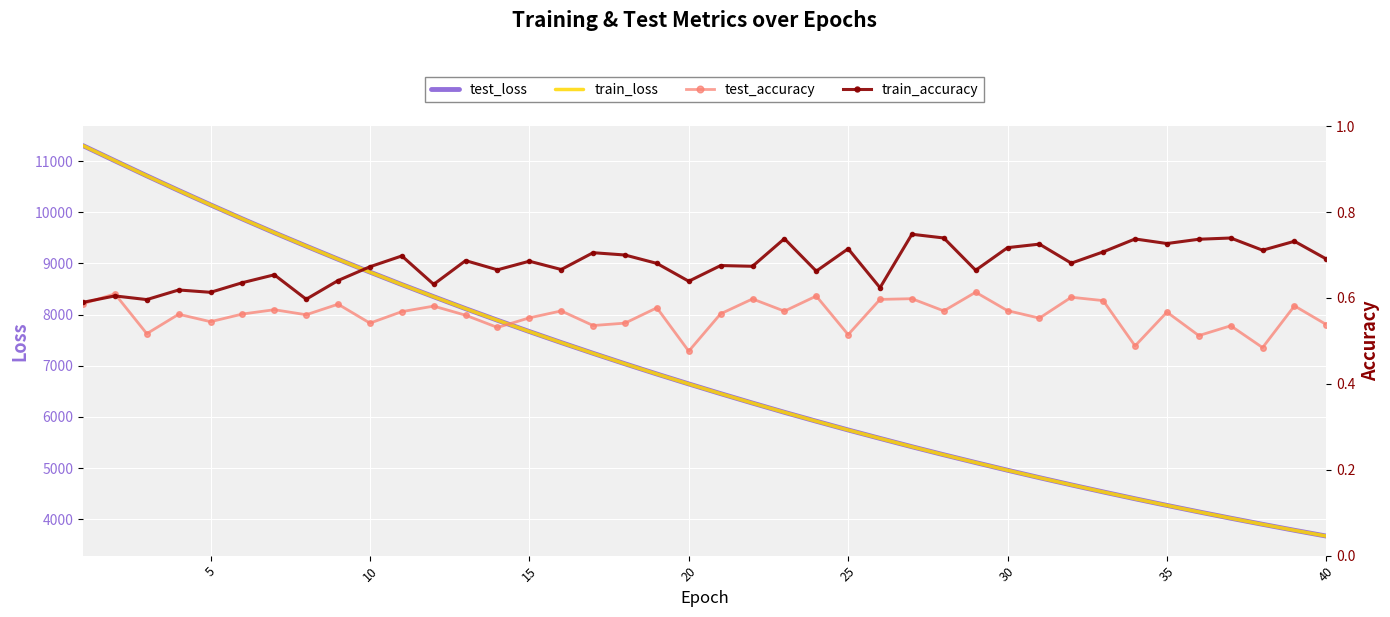

The value of train_loss at 10 is 8831.4. True or false?

True